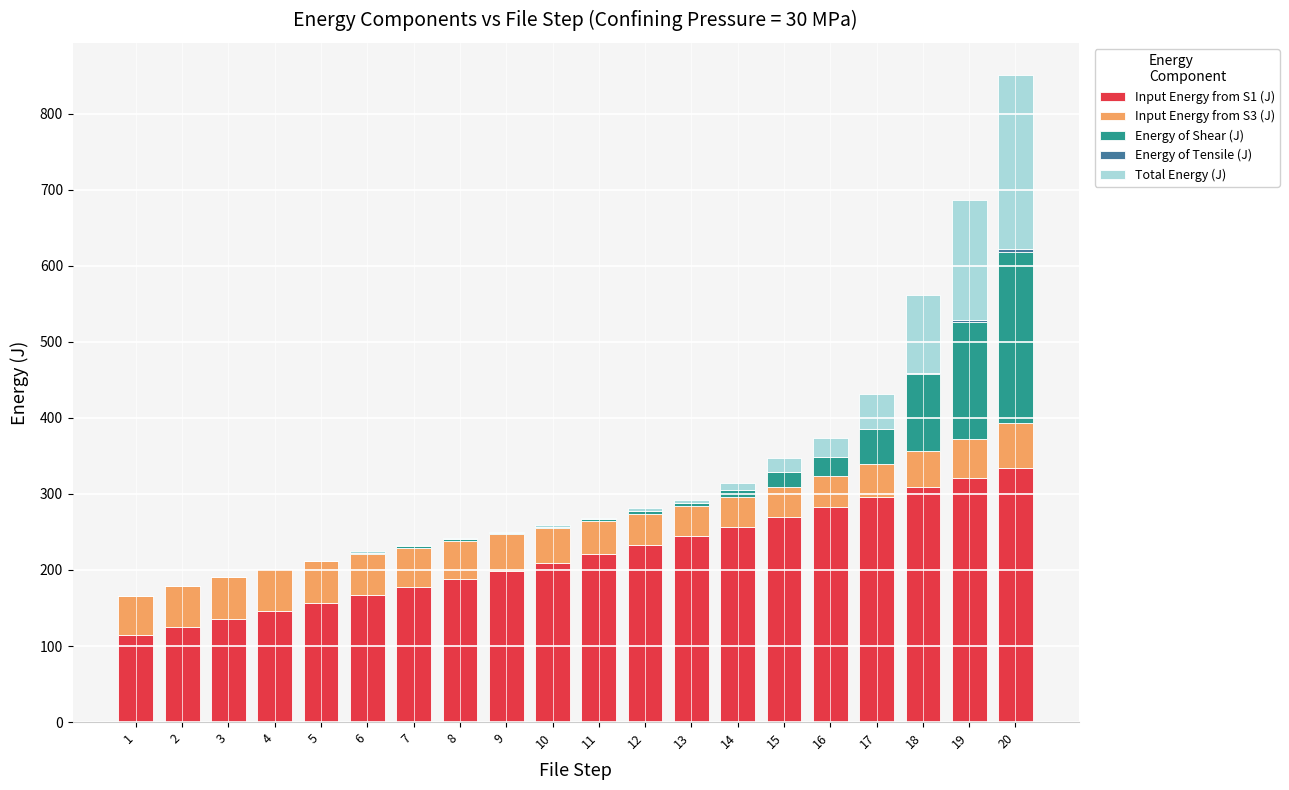

At which category is the sum across all series the highest?

20